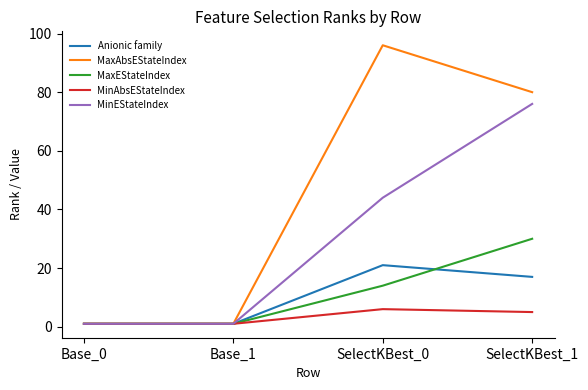

Reading left to right, transcribe all the data shown in this chart.

Anionic family: Base_0=1	Base_1=1	SelectKBest_0=21	SelectKBest_1=17
MaxAbsEStateIndex: Base_0=1	Base_1=1	SelectKBest_0=96	SelectKBest_1=80
MaxEStateIndex: Base_0=1	Base_1=1	SelectKBest_0=14	SelectKBest_1=30
MinAbsEStateIndex: Base_0=1	Base_1=1	SelectKBest_0=6	SelectKBest_1=5
MinEStateIndex: Base_0=1	Base_1=1	SelectKBest_0=44	SelectKBest_1=76